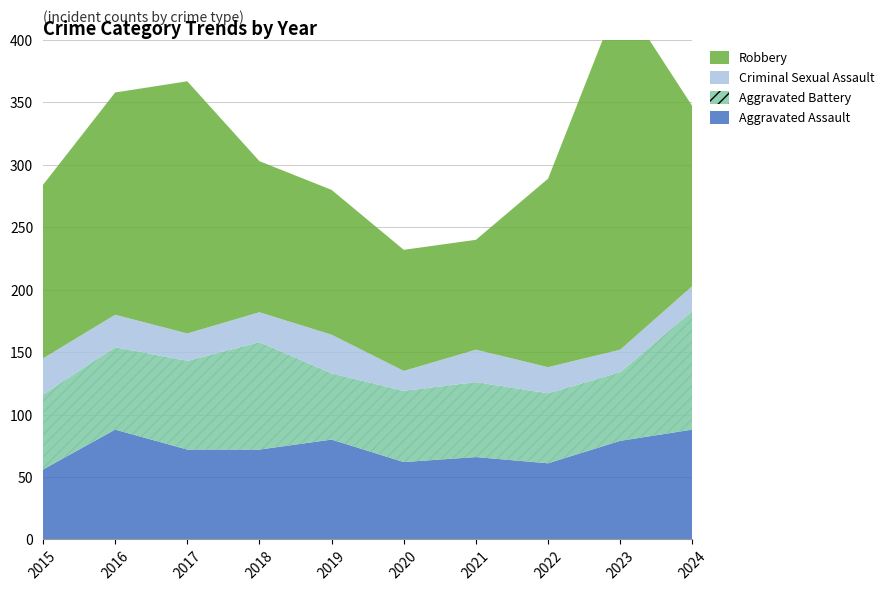

The value of Criminal Sexual Assault at 2015 is 29. True or false?

True